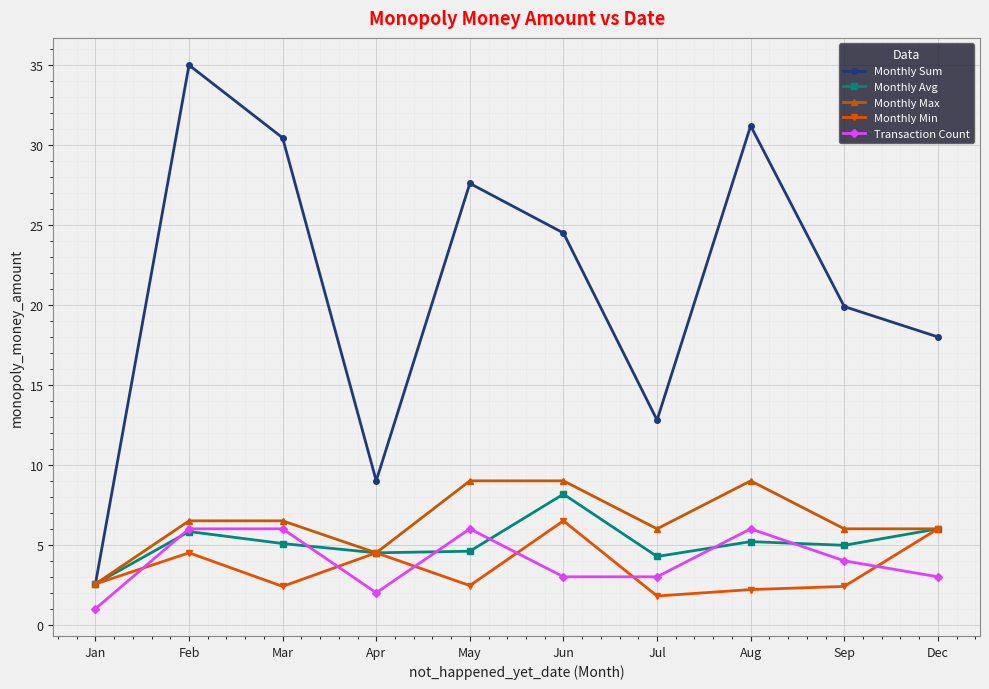

True or false: Transaction Count and Monthly Sum cross at least once.

False